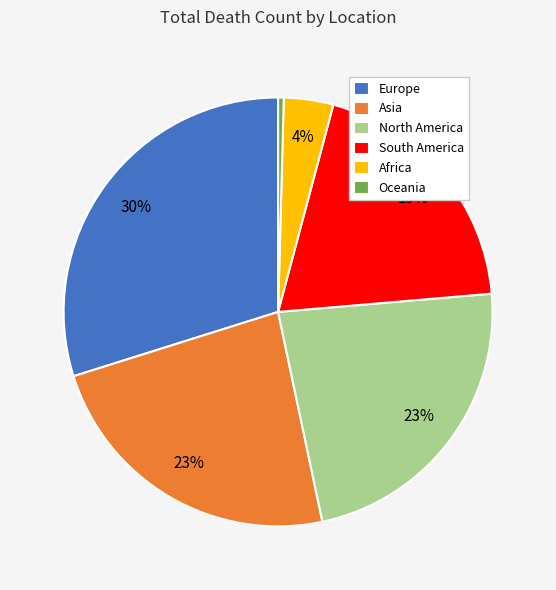

Combined, do Asia and Africa account for over 50%?

No